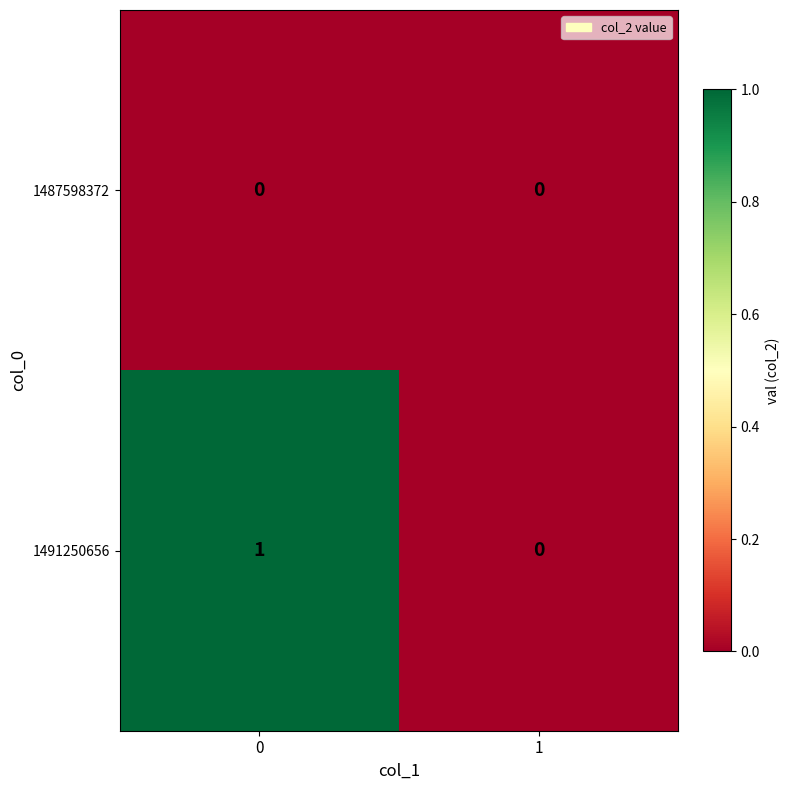

Which series changed the most between 0 and 1?

1491250656